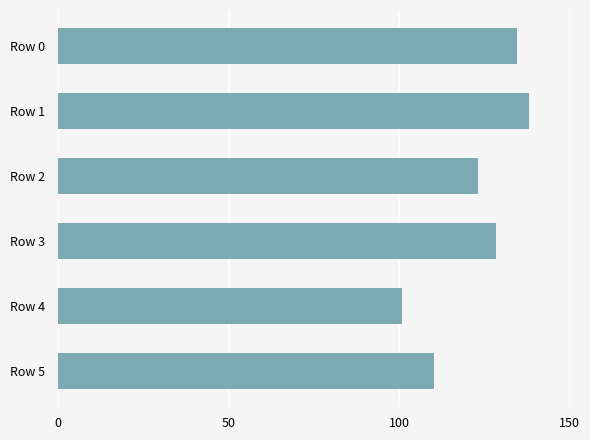

At which label is the value closest to 119?

Row 2